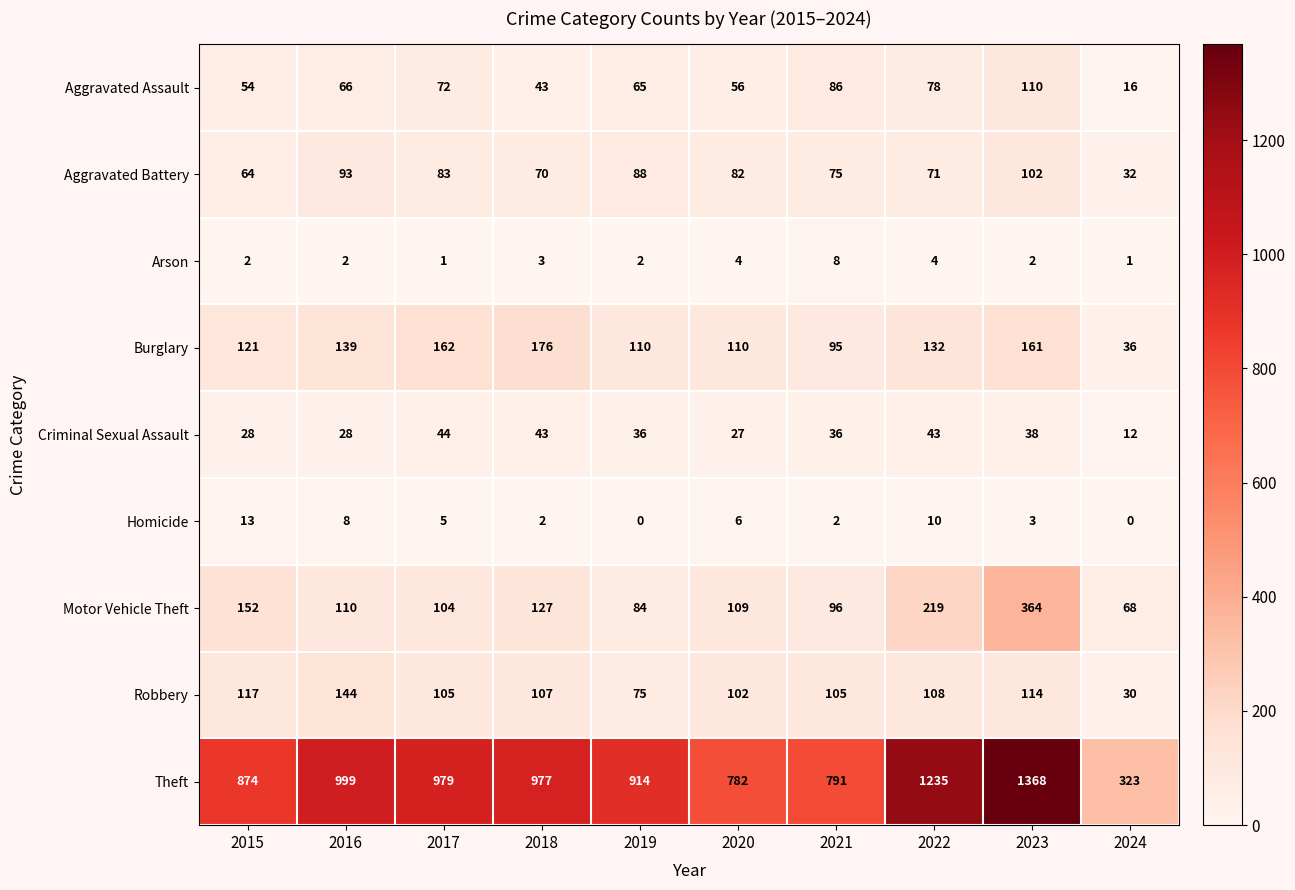

What is the average value of the Theft series?

924